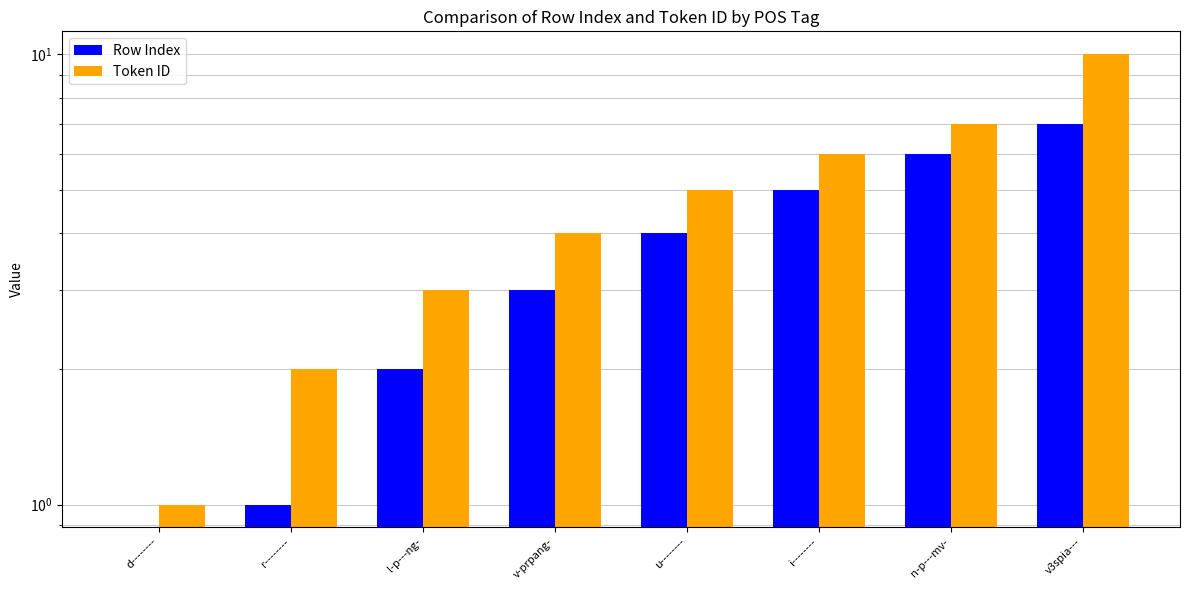

The value of Token ID at u-------- is 5. True or false?

True